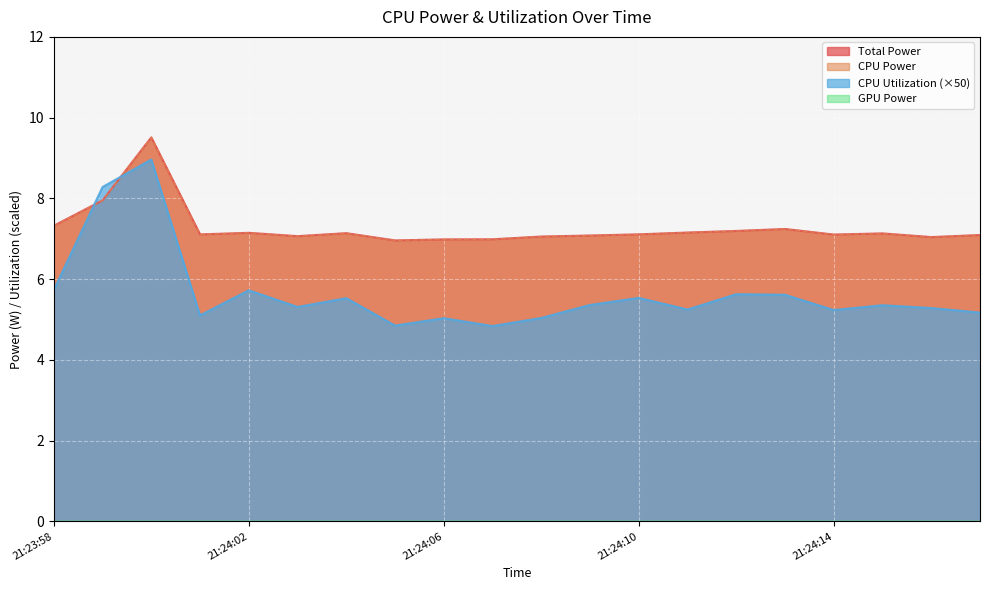

True or false: CPU Power has a value of 11.6 at 21:24:10.

False